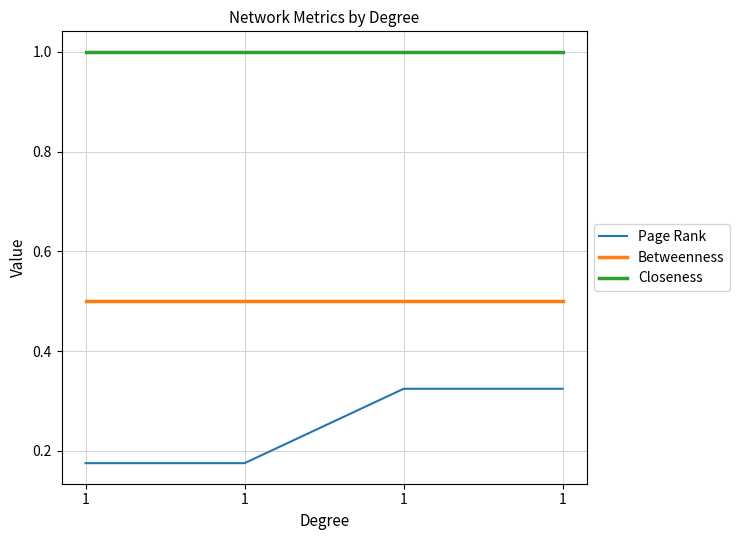

True or false: Betweenness and Page Rank cross at least once.

False